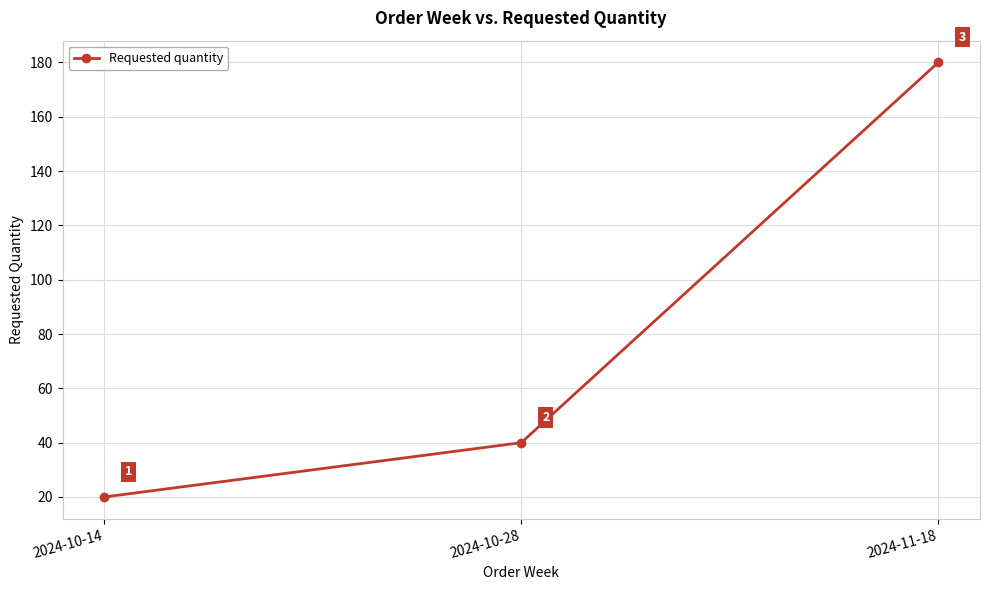

Count the values in the range 20 to 180.

3